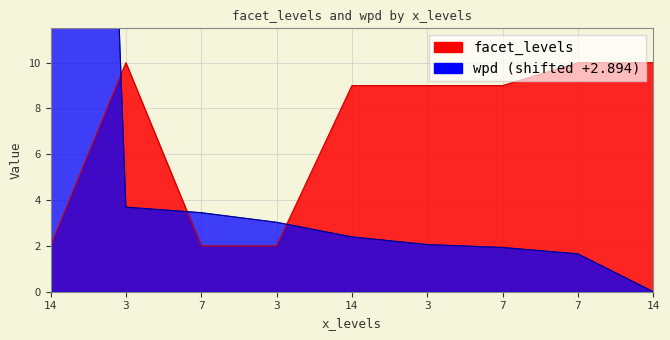

Reading left to right, transcribe all the data shown in this chart.

facet_levels: 14=2.0	3=10.0	7=2.0	3=2.0	14=9.0	3=9.0	7=9.0	7=10.0	14=10.0
wpd: 14=92.4	3=3.7	7=3.4	3=3.0	14=2.4	3=2.1	7=1.9	7=1.7	14=0.0